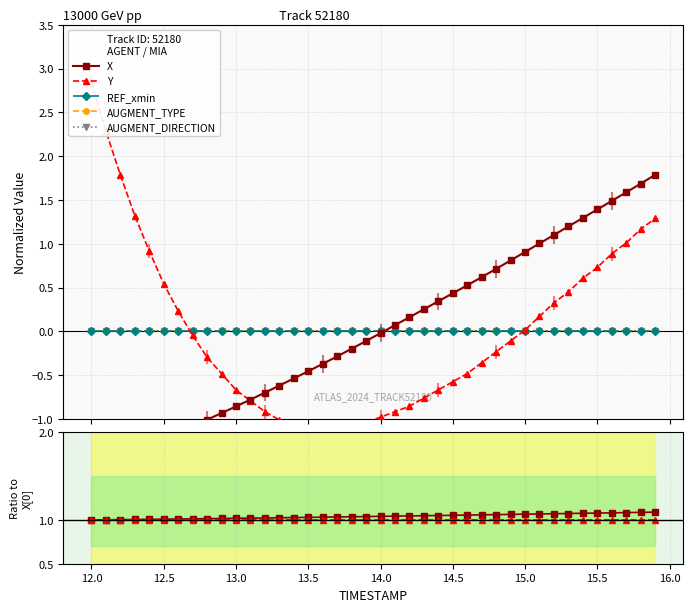

Is the value of Y at 12 greater than the value of REF_xmin at 14.5?

Yes